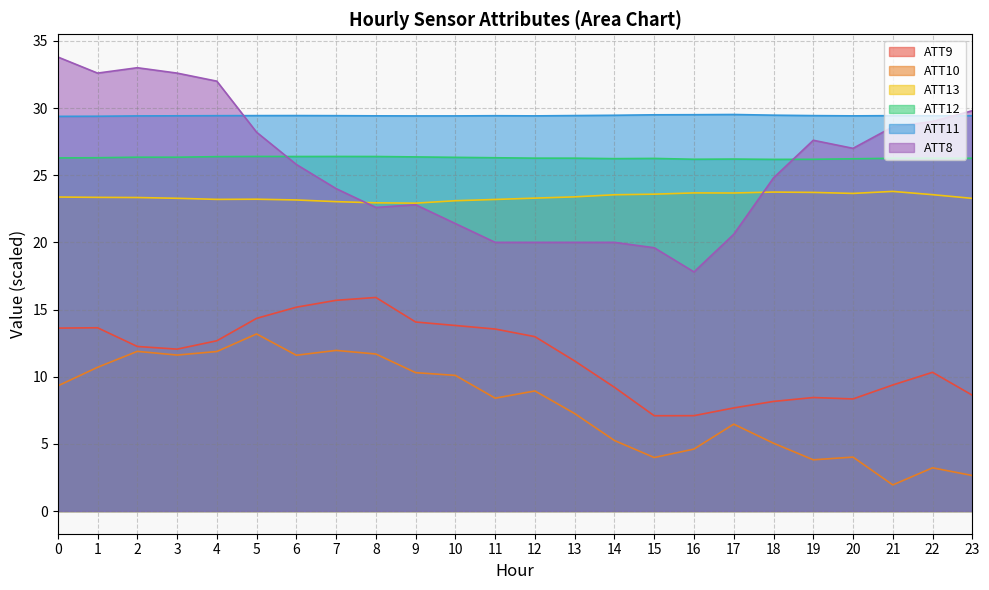

Rank the series by their maximum value, from highest to lowest.

ATT8, ATT11, ATT12, ATT13, ATT9, ATT10